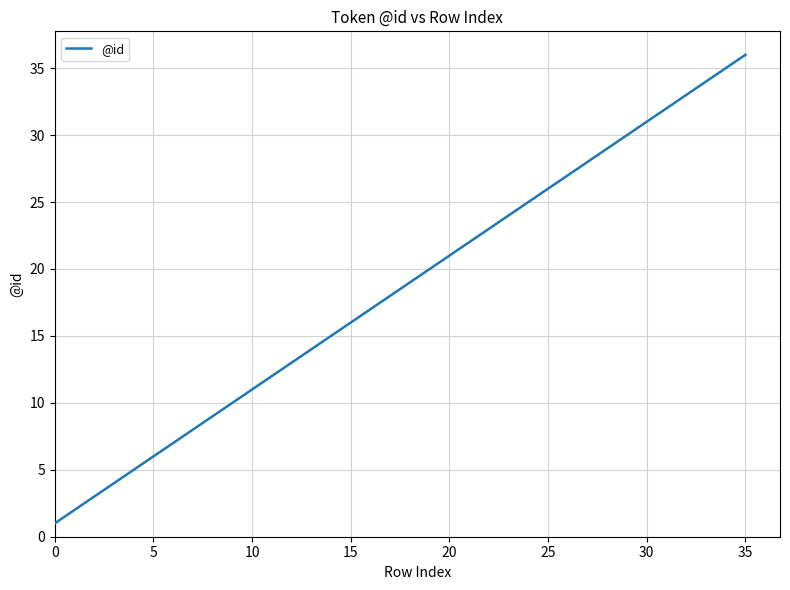

What is the maximum value shown in the chart?

36